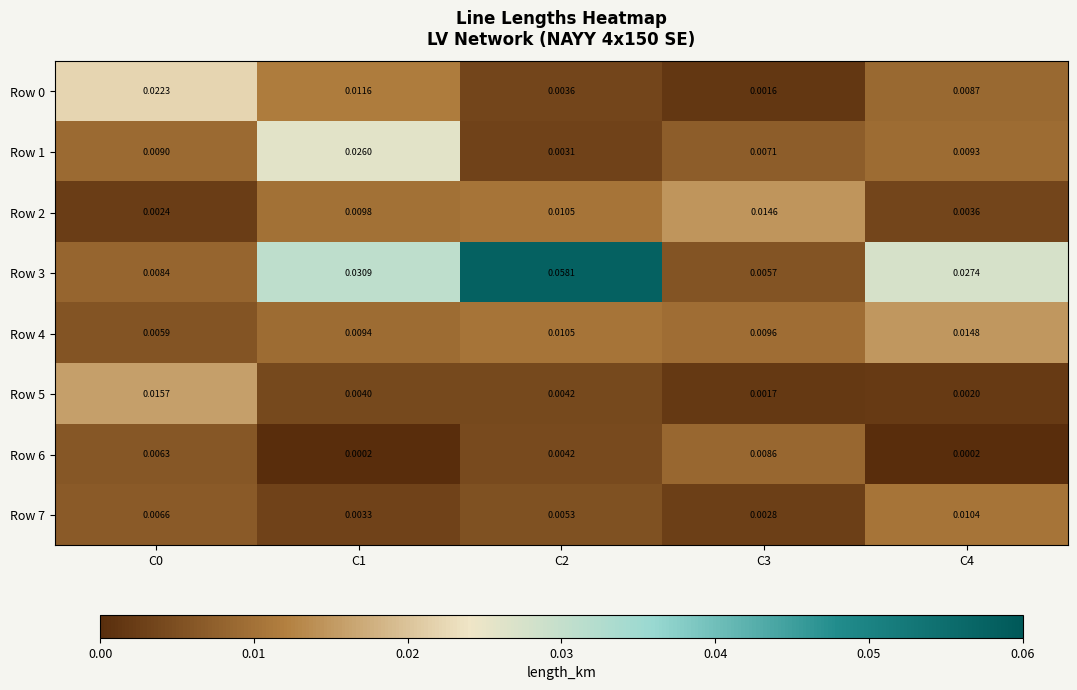

How many distinct data groups are displayed?

8